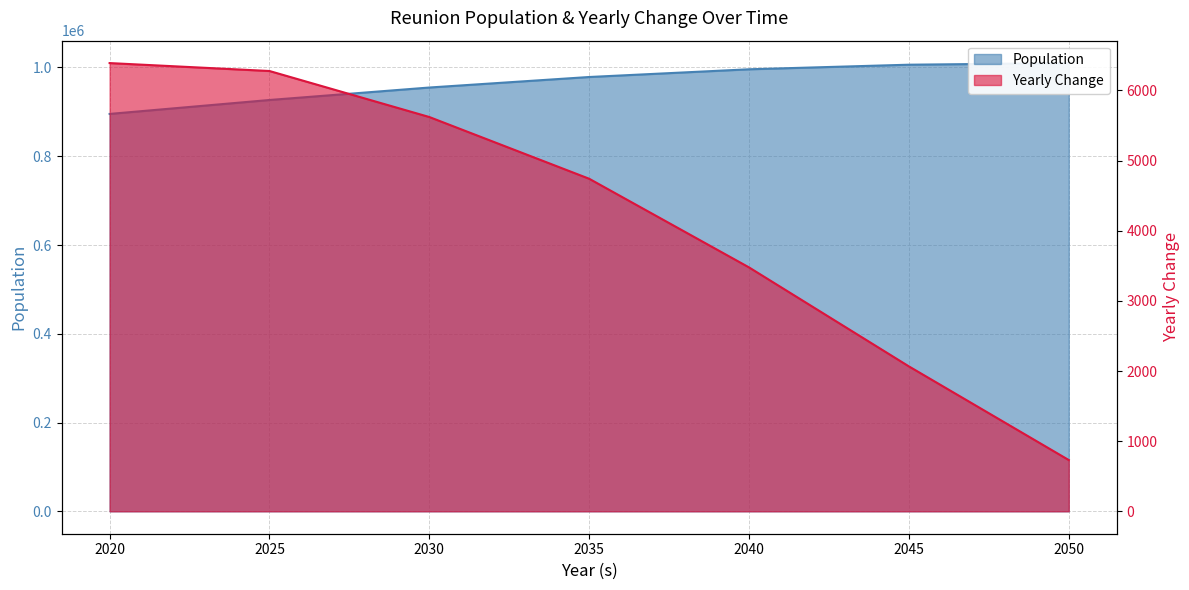

Which series has the largest total across all categories?

Population